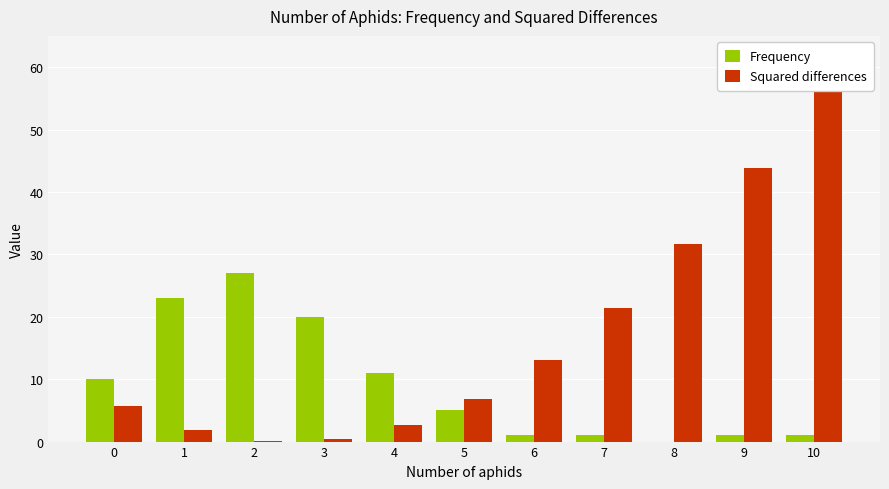

What is the spread (max minus min) of values at 1?

21.1